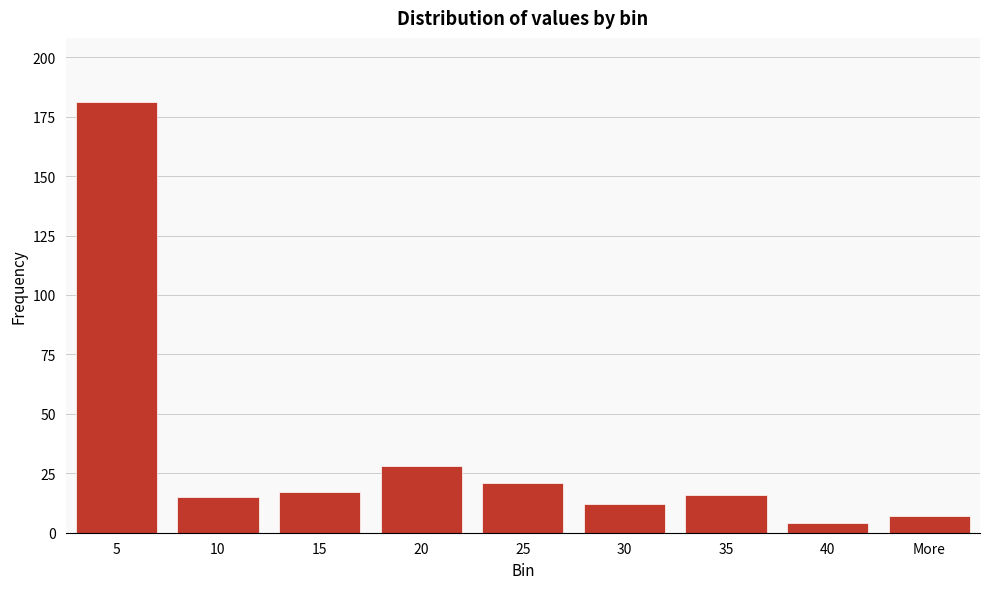

Reading left to right, extract all data points from this chart.

5=181	10=15	15=17	20=28	25=21	30=12	35=16	40=4	More=7